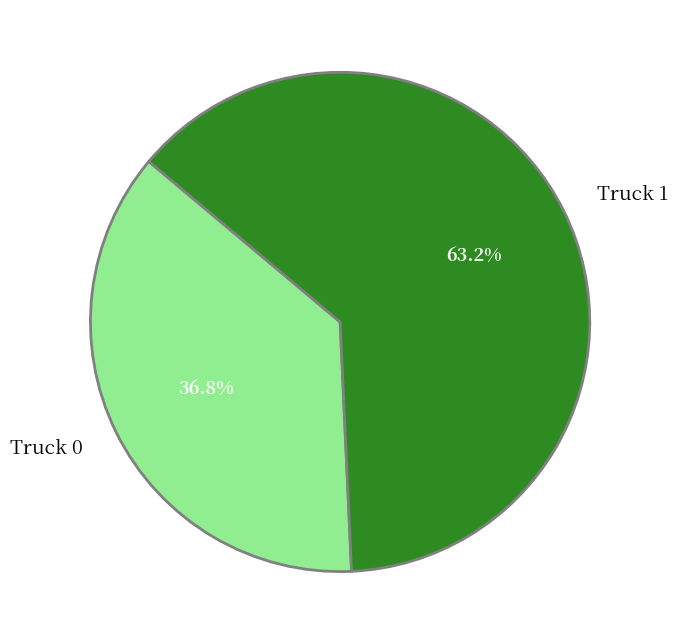

Which slice is the largest?

Truck 1